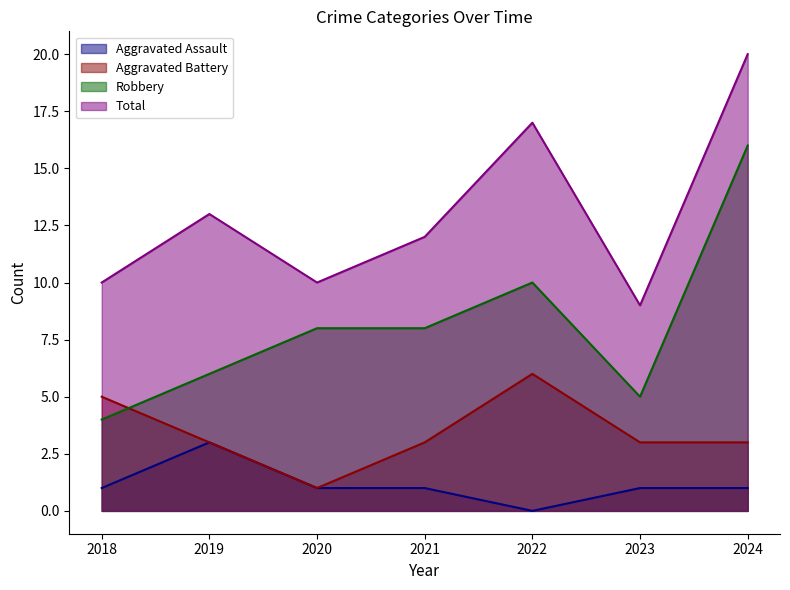

Which series has the largest range (max minus min)?

Robbery